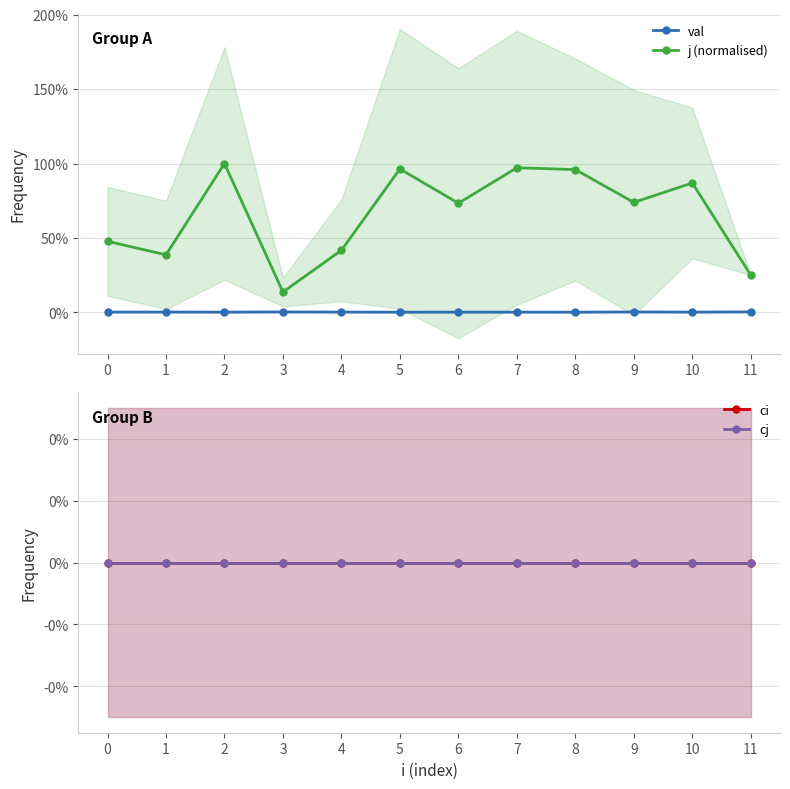

What is the sum of all j (normalised) values?

7.9